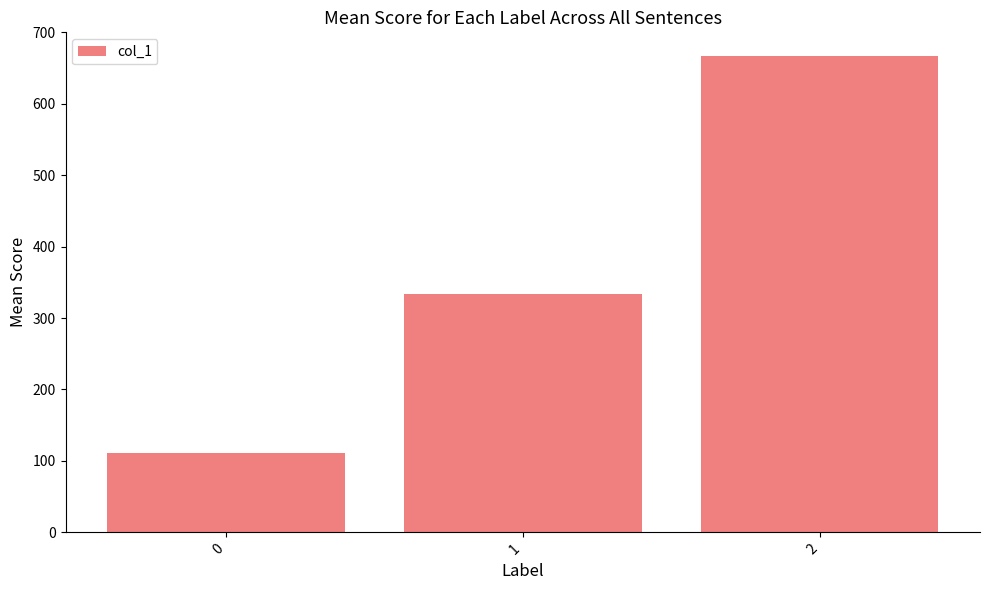

Reading left to right, list all the values displayed in this chart.

111.1	333.3	666.7